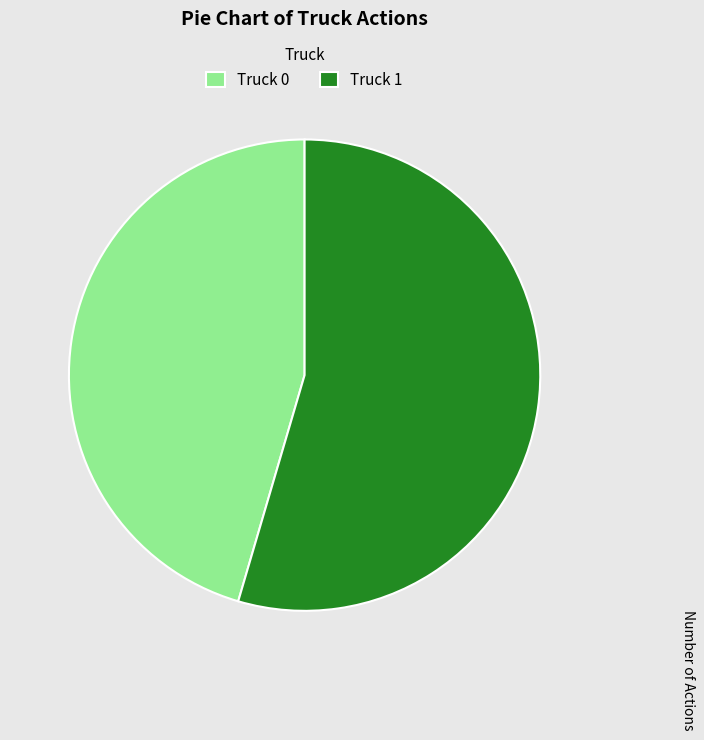

Which slice represents more than half of the pie?

Truck 1